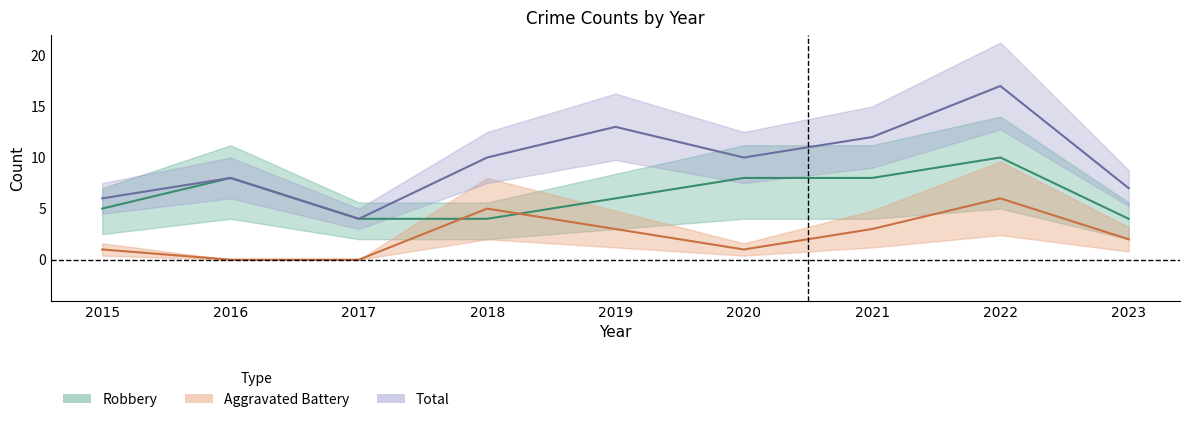

Which series has the widest spread of values?

Total